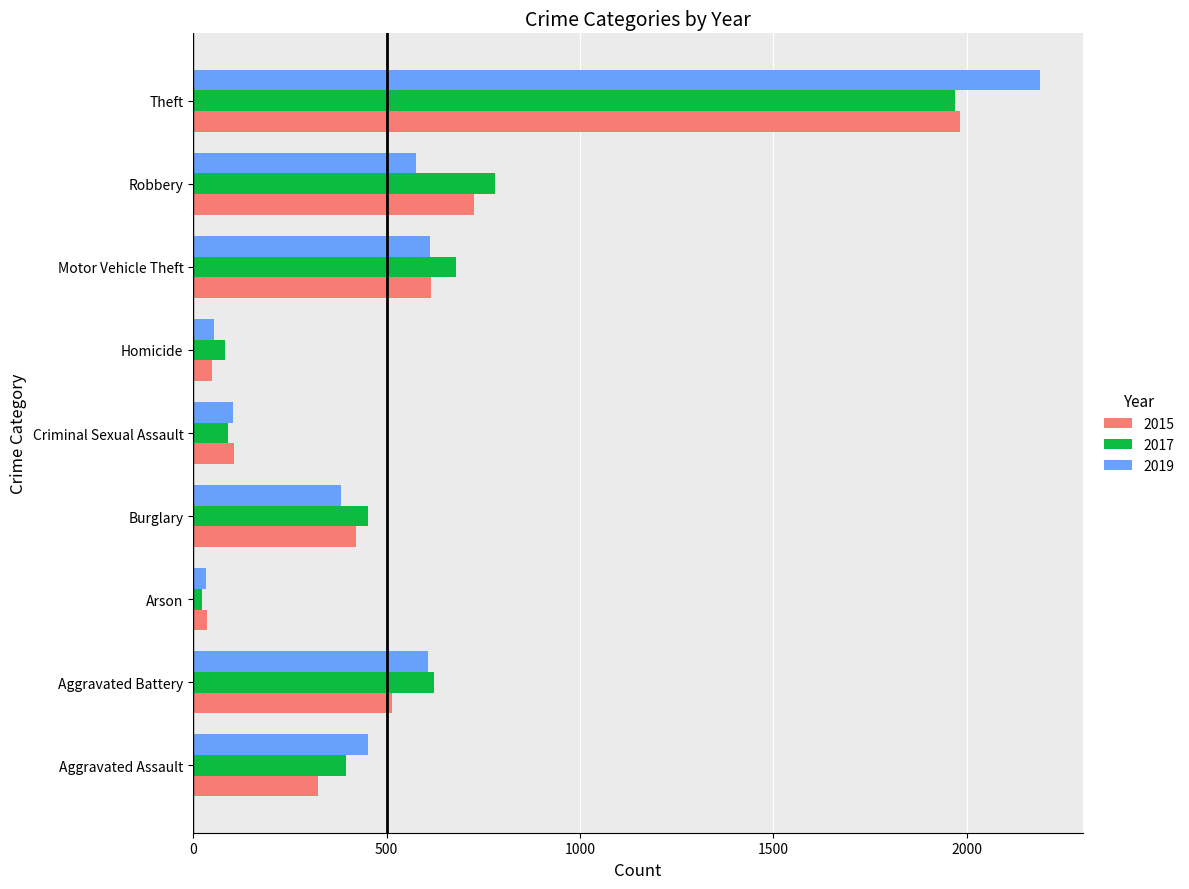

How many values in the 2015 series are below 422?

4